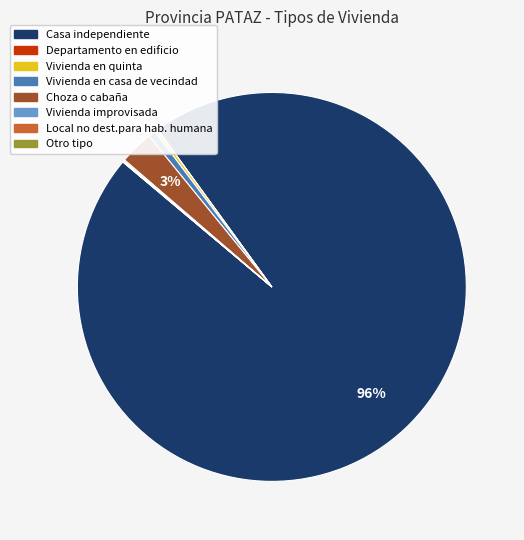

What percentage is the Choza o cabaña slice, to the nearest percent?

3%